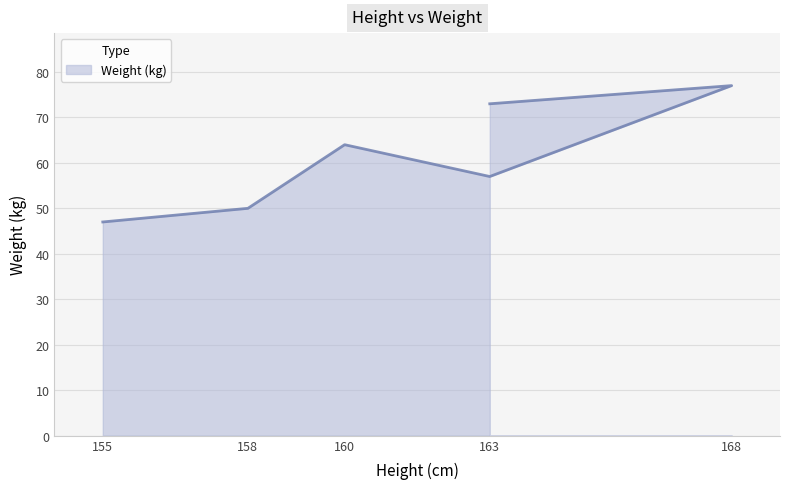

True or false: the data has more than 0 interior local peaks.

True